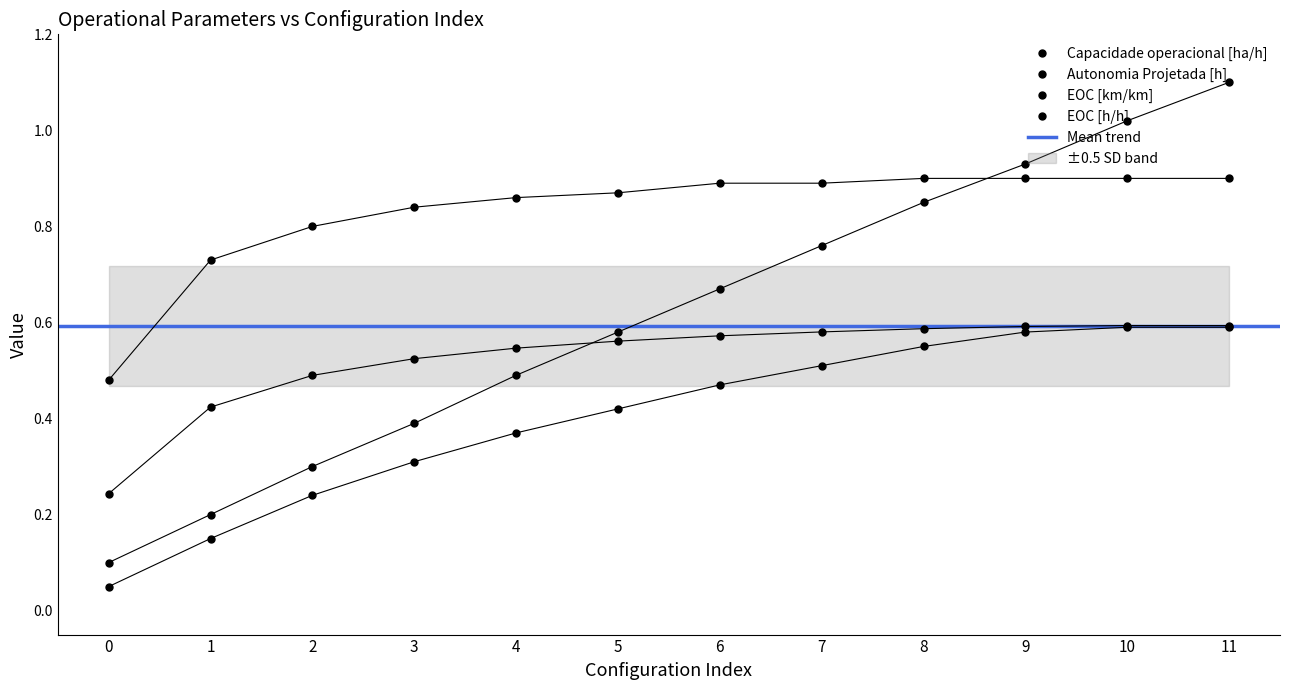

At how many categories does at least one series exceed 0?

12